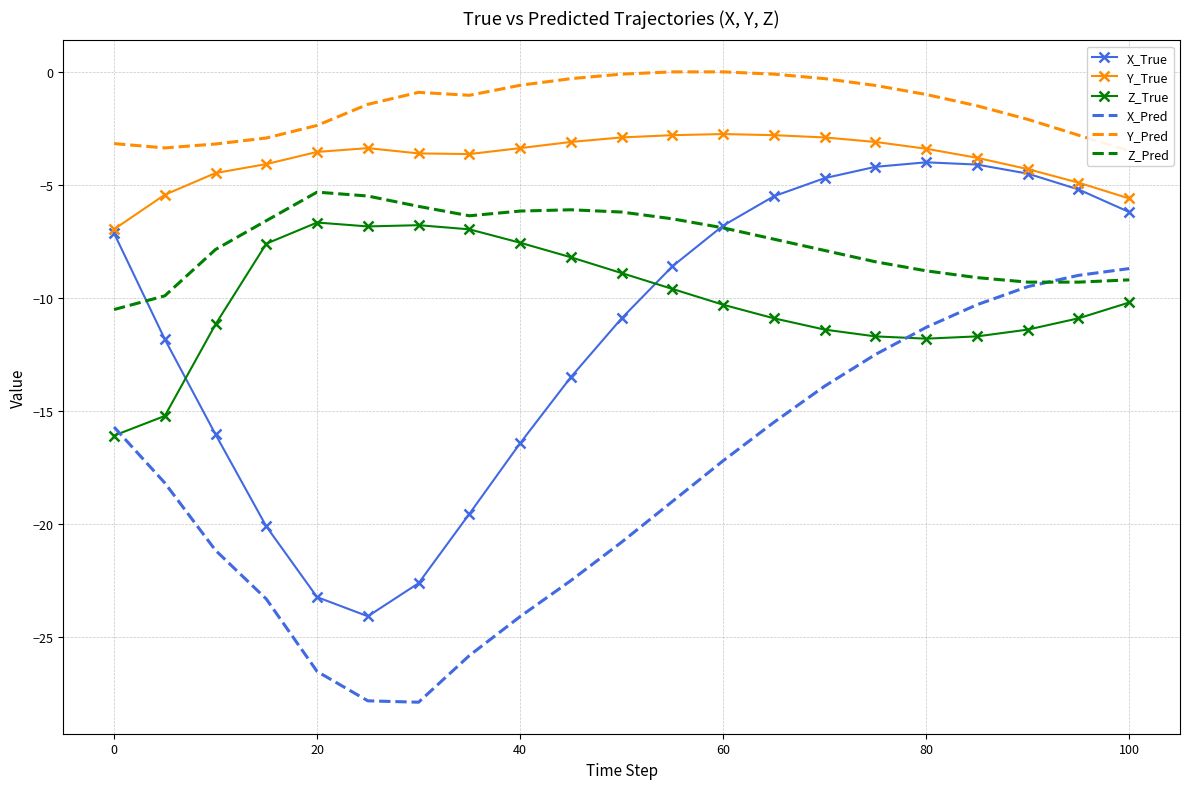

The X_True series shows -4.8 at 40. True or false?

False